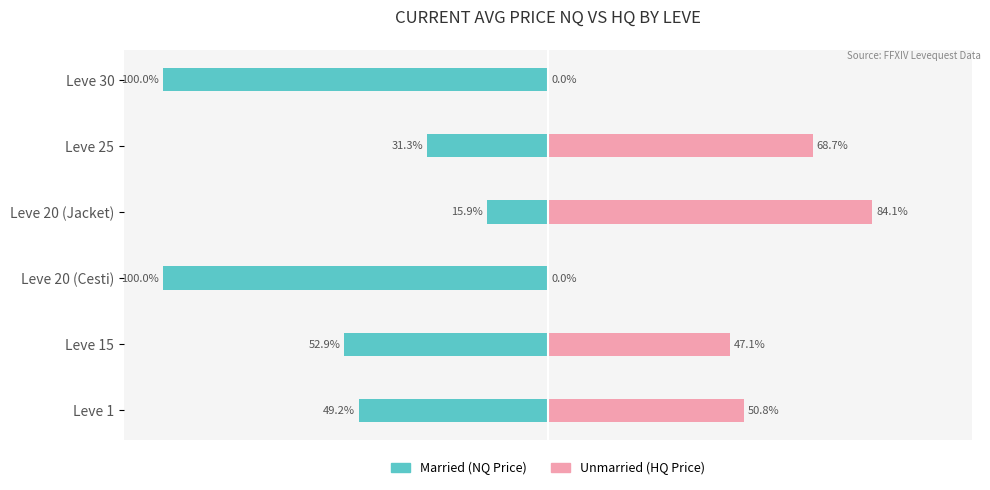

How many bars are there in each group?

2